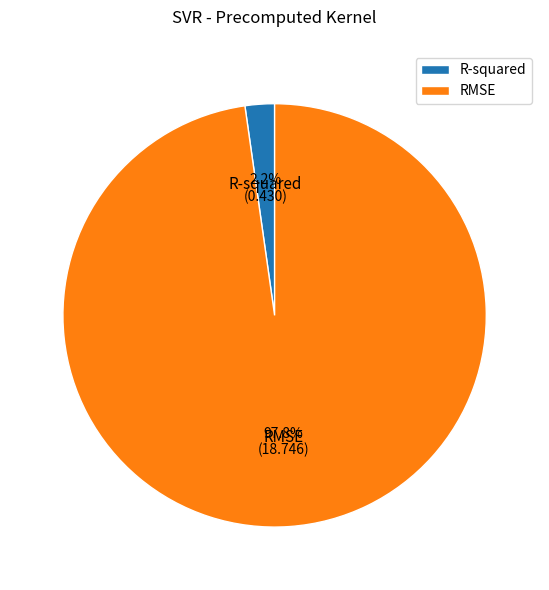

What portion of the pie excludes RMSE?

2.2%